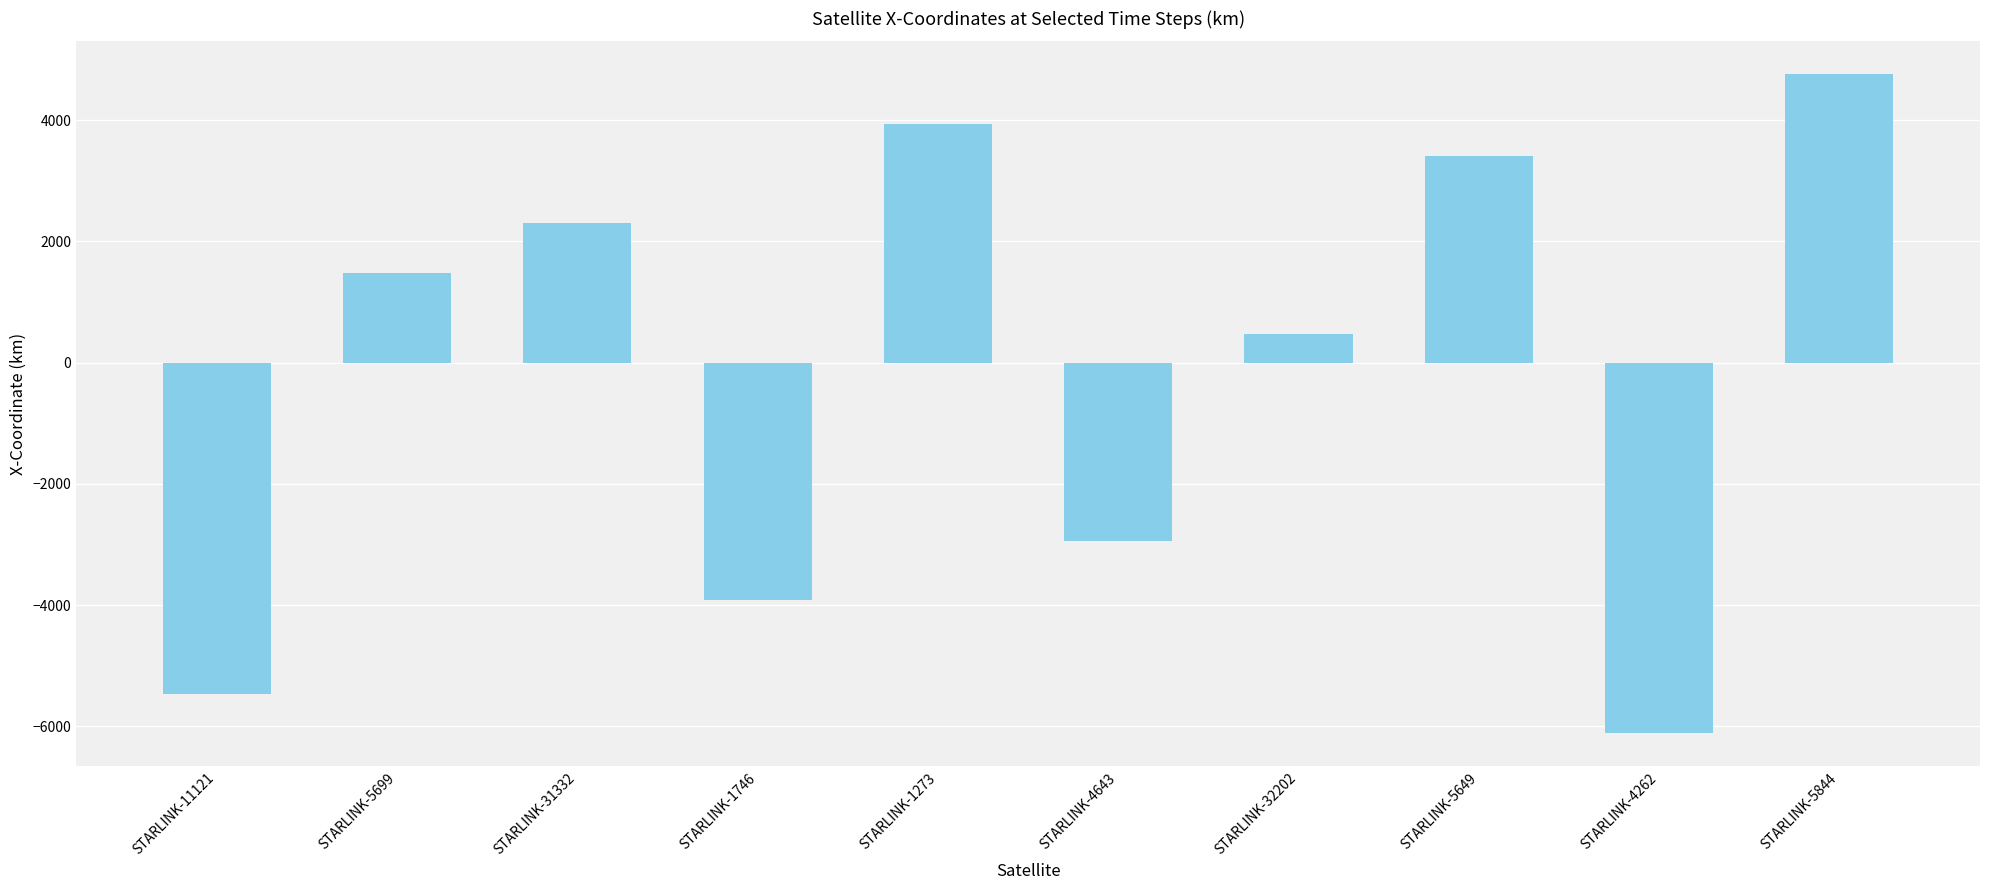

Reading left to right, list all the values displayed in this chart.

-5461.5	1478.1	2305.3	-3916.6	3927.7	-2944.0	469.8	3400.3	-6116.5	4754.1